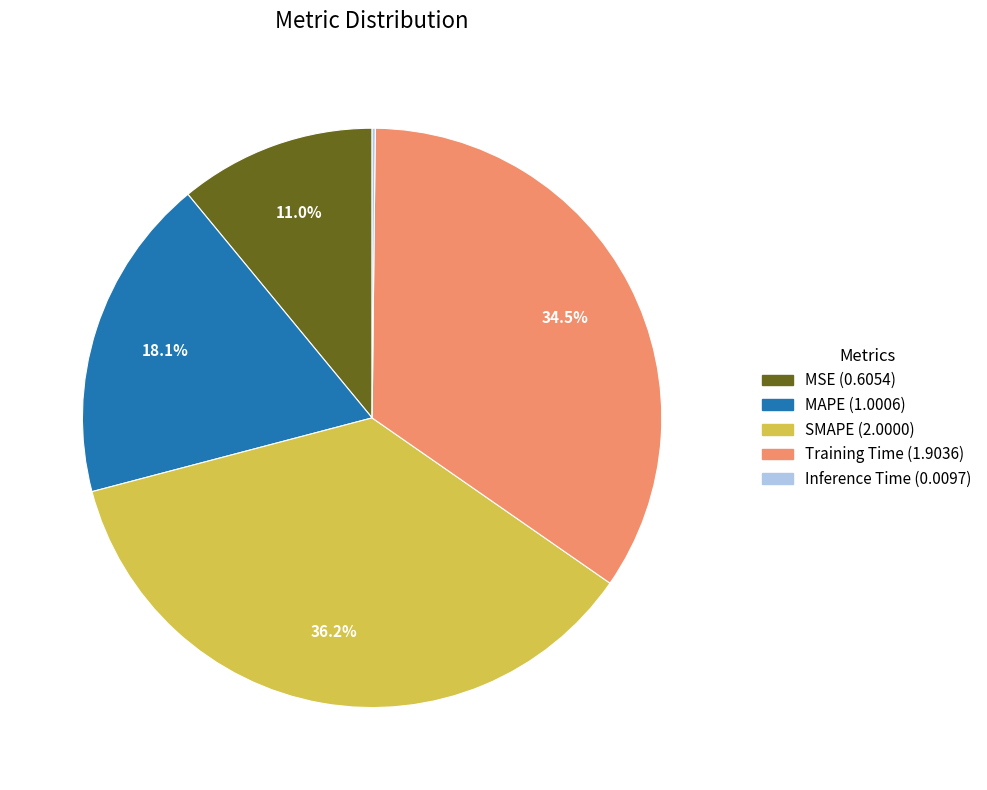

Combined, do Training Time and MAPE account for over 50%?

Yes